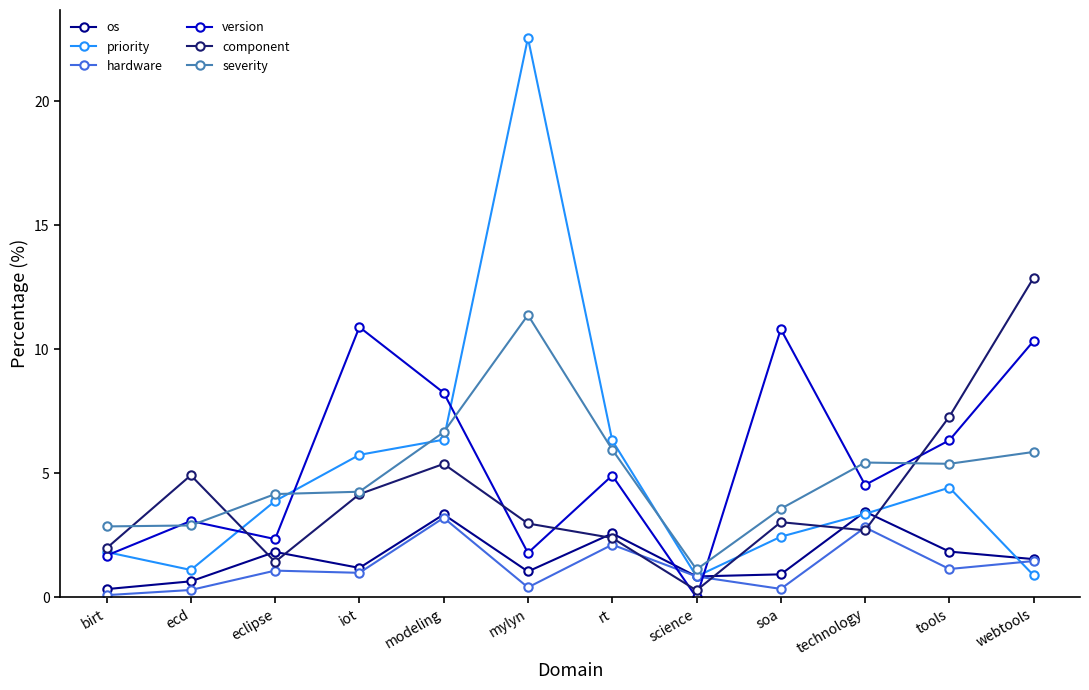

The version series shows 14.1 at modeling. True or false?

False